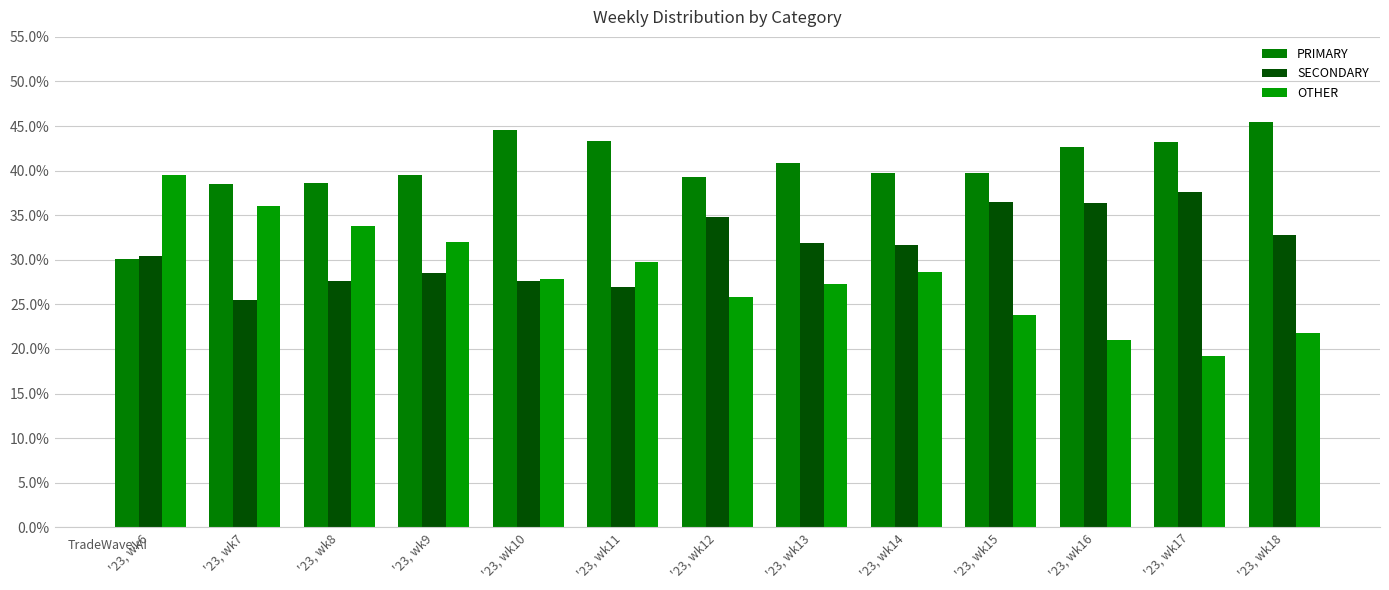

Rank the series by their maximum value, from lowest to highest.

SECONDARY, OTHER, PRIMARY